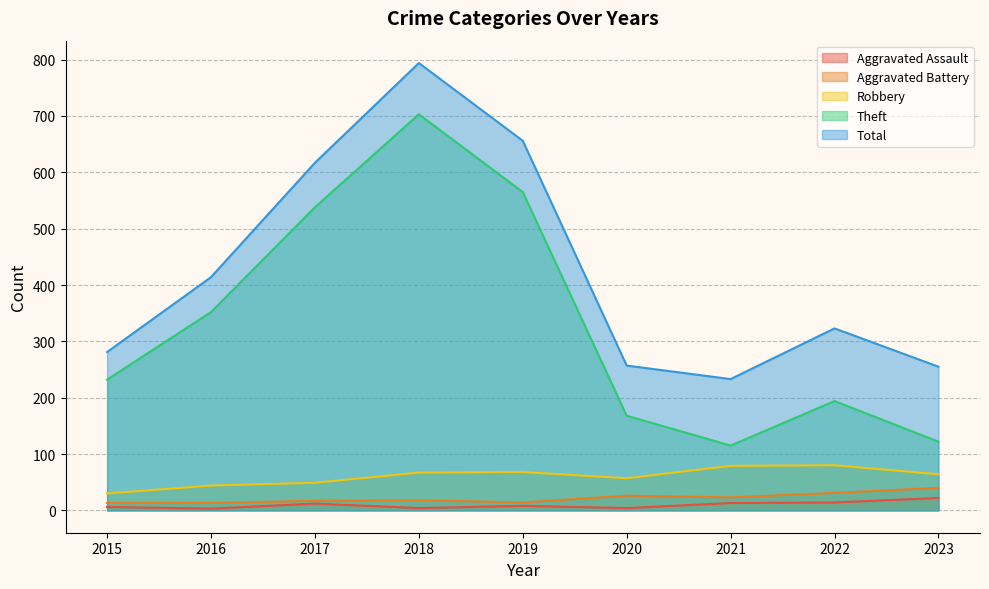

Does the chart have visible grid lines?

Yes